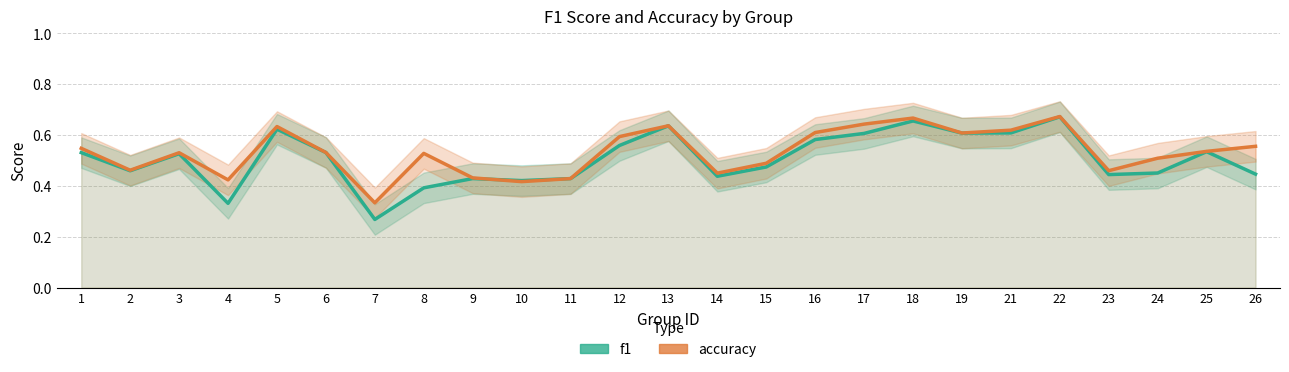

Rank the series by their average value, from lowest to highest.

f1, accuracy